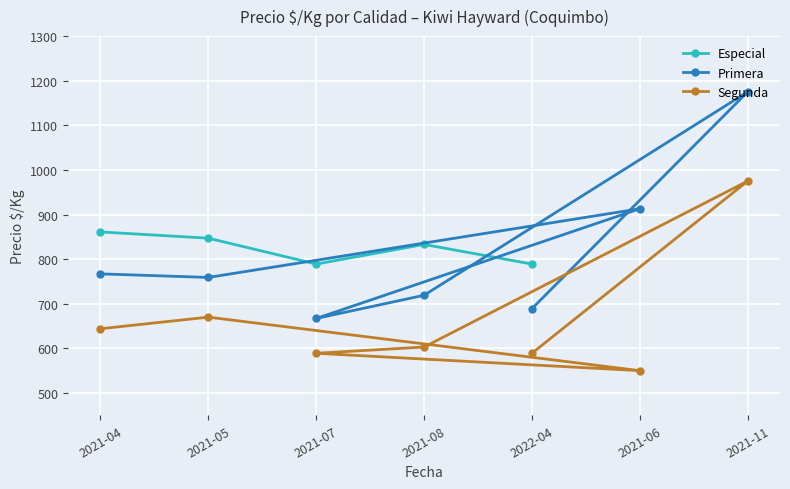

Is it true that the value at 2021-06-17 is 861?

False